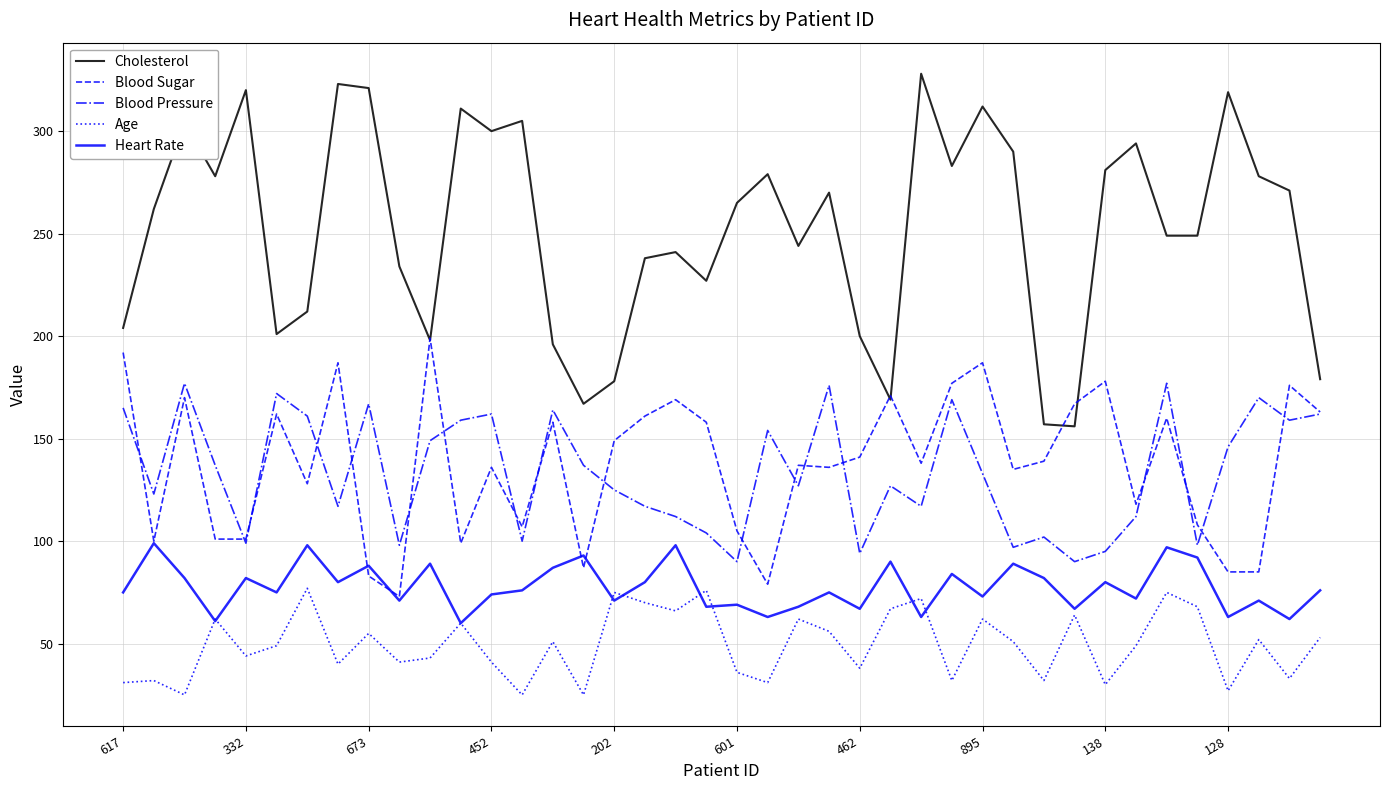

Which series has the widest spread of values?

Cholesterol